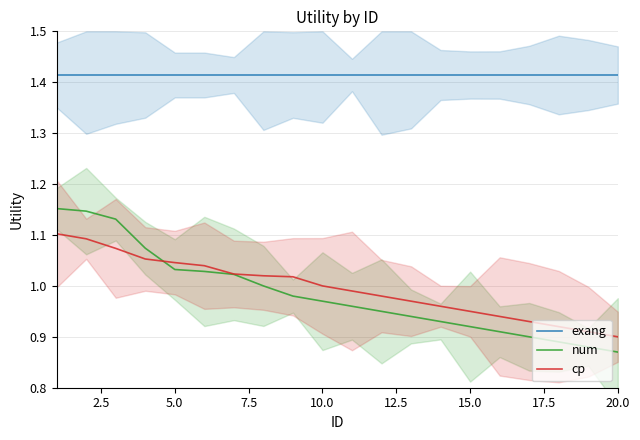

Rank the series by their maximum value, from lowest to highest.

cp, num, exang